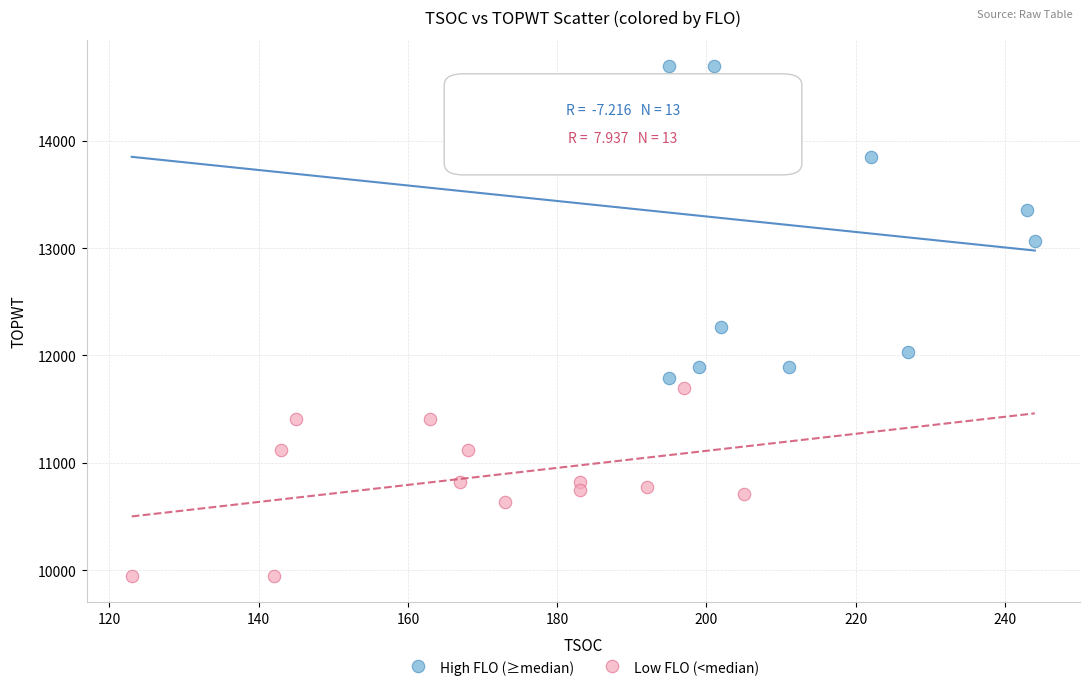

Which series reaches the maximum Y coordinate?

High FLO (≥median)